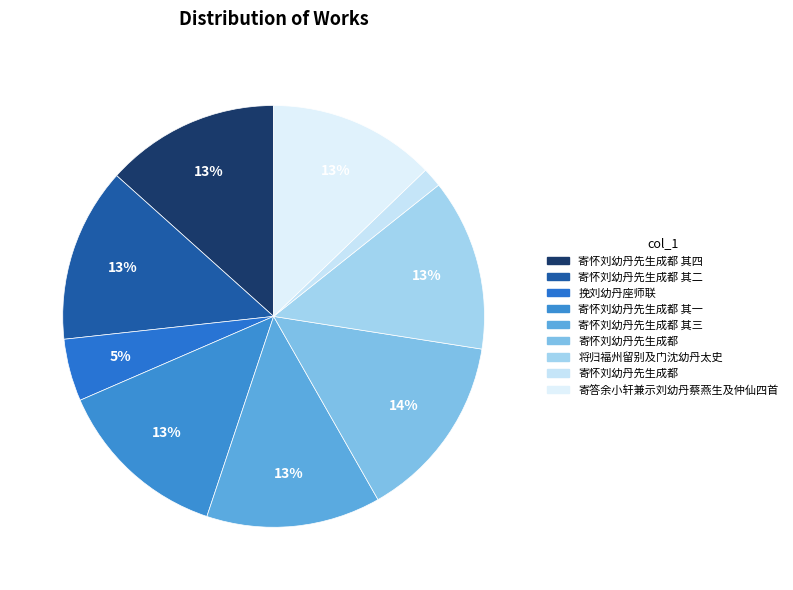

Count the number of slices in the pie.

9